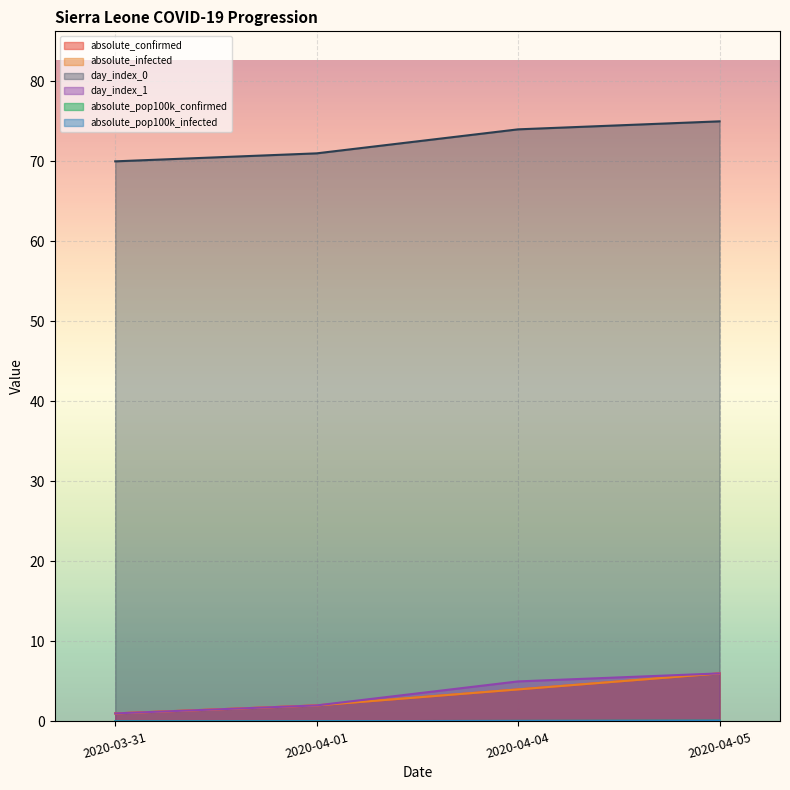

Rank the categories by absolute_pop100k_infected value from highest to lowest.

2020-04-05, 2020-04-04, 2020-04-01, 2020-03-31